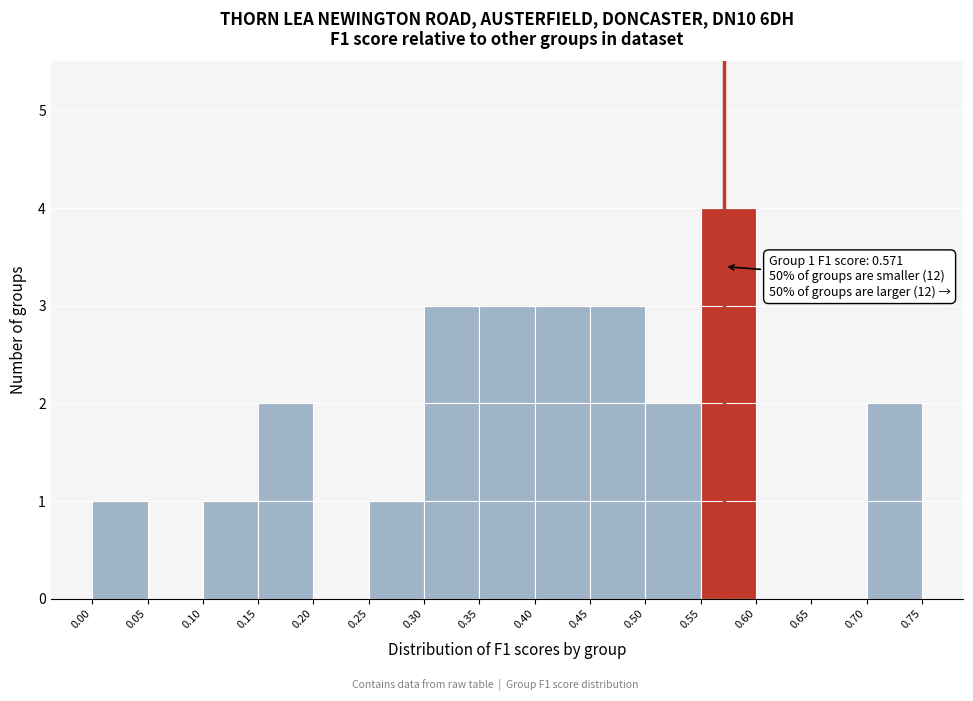

Over which range of the x-axis is the bar tallest?

0.55 to 0.60